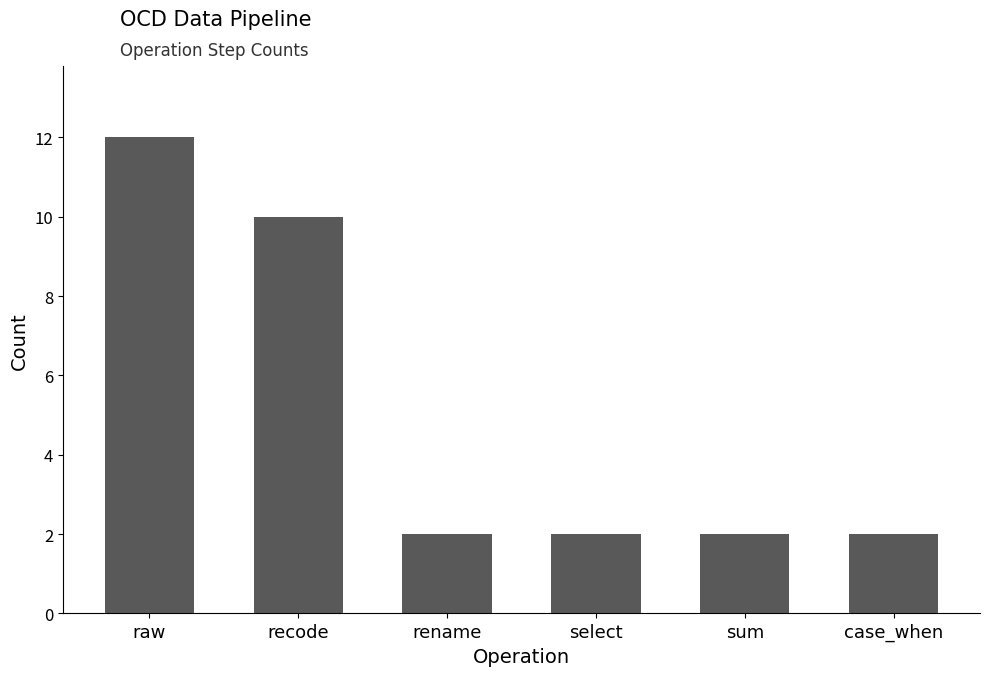

What is the change in value from recode to rename?

-8